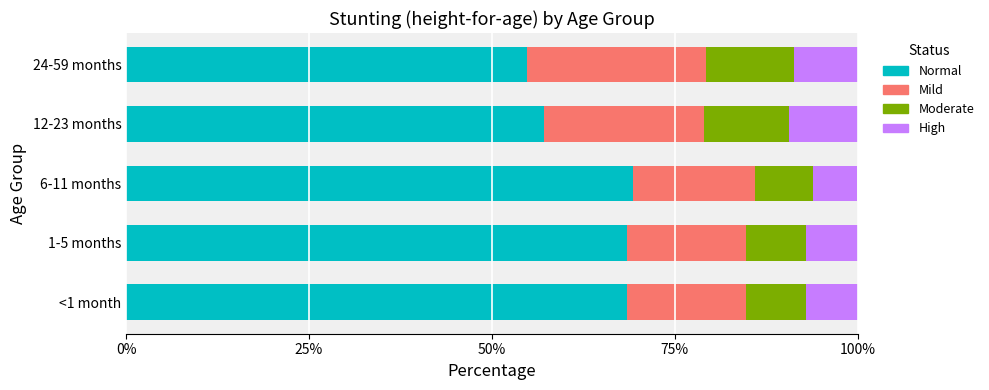

What are all the series names shown in the legend?

Normal, Mild, Moderate, High